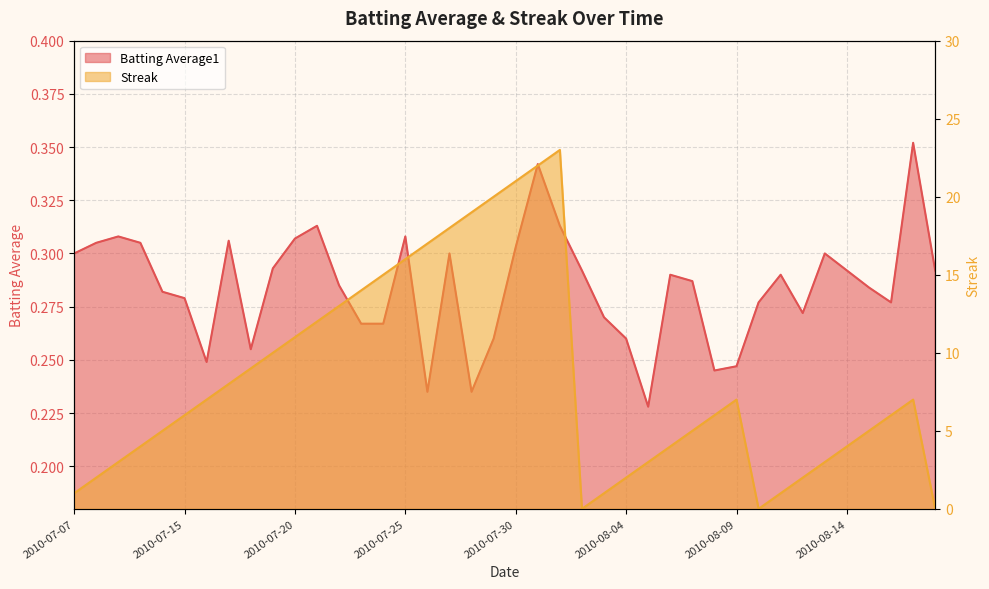

Reading right to left, extract all data points from this chart.

Batting Average1: 0.3	0.4	0.3	0.3	0.3	0.3	0.3	0.3	0.3	0.2	0.2	0.3	0.3	0.2	0.3	0.3	0.3	0.3	0.3	0.3	0.3	0.2	0.3	0.2	0.3	0.3	0.3	0.3	0.3	0.3	0.3	0.3	0.3	0.2	0.3	0.3	0.3	0.3	0.3	0.3
Streak: 0.0	7.0	6.0	5.0	4.0	3.0	2.0	1.0	0.0	7.0	6.0	5.0	4.0	3.0	2.0	1.0	0.0	23.0	22.0	21.0	20.0	19.0	18.0	17.0	16.0	15.0	14.0	13.0	12.0	11.0	10.0	9.0	8.0	7.0	6.0	5.0	4.0	3.0	2.0	1.0